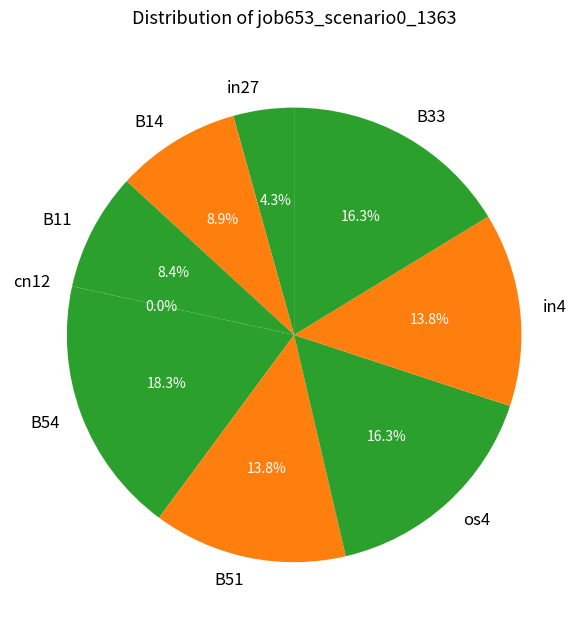

What percentage is NOT represented by in27?

95.7%